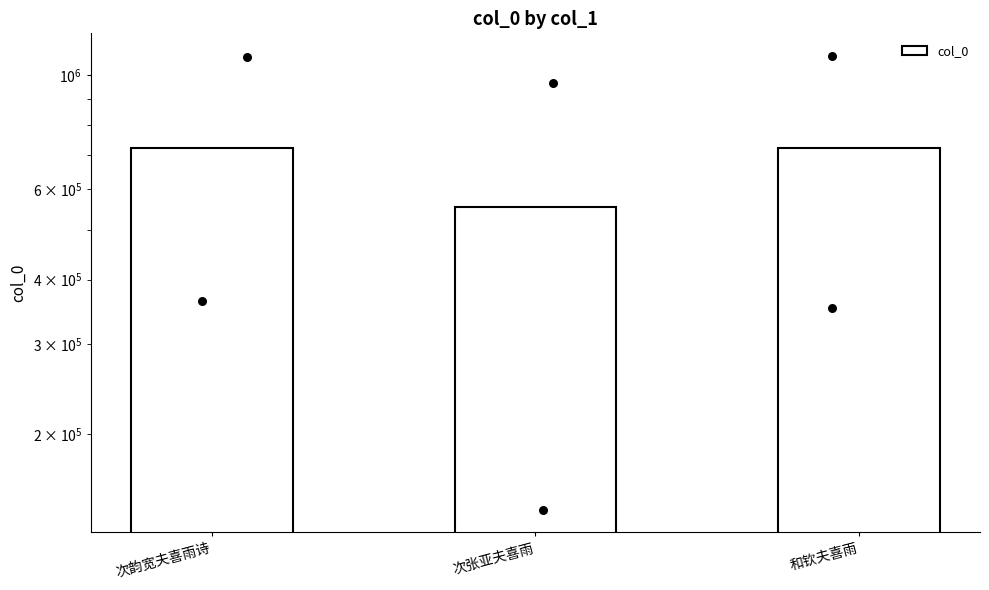

Between 次张亚夫喜雨 and 次韵宽夫喜雨诗, which is larger?

次韵宽夫喜雨诗